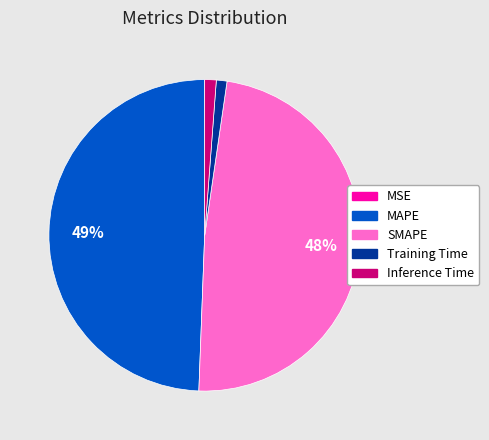

To the nearest percent, what is the difference between the Training Time and SMAPE slice percentages?

47%